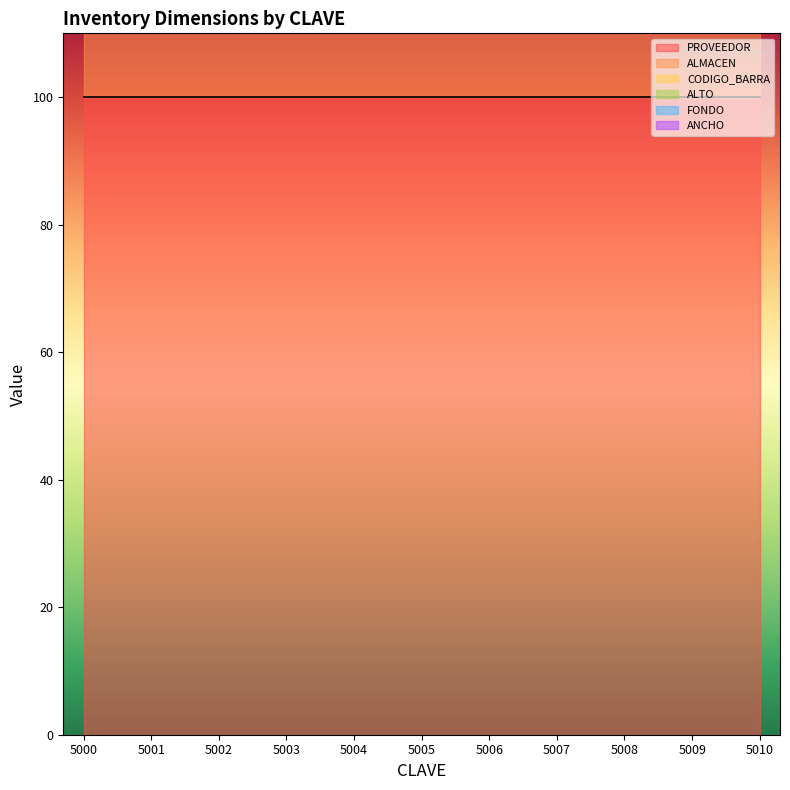

Is it true that ALTO equals 267 at 5008?

False